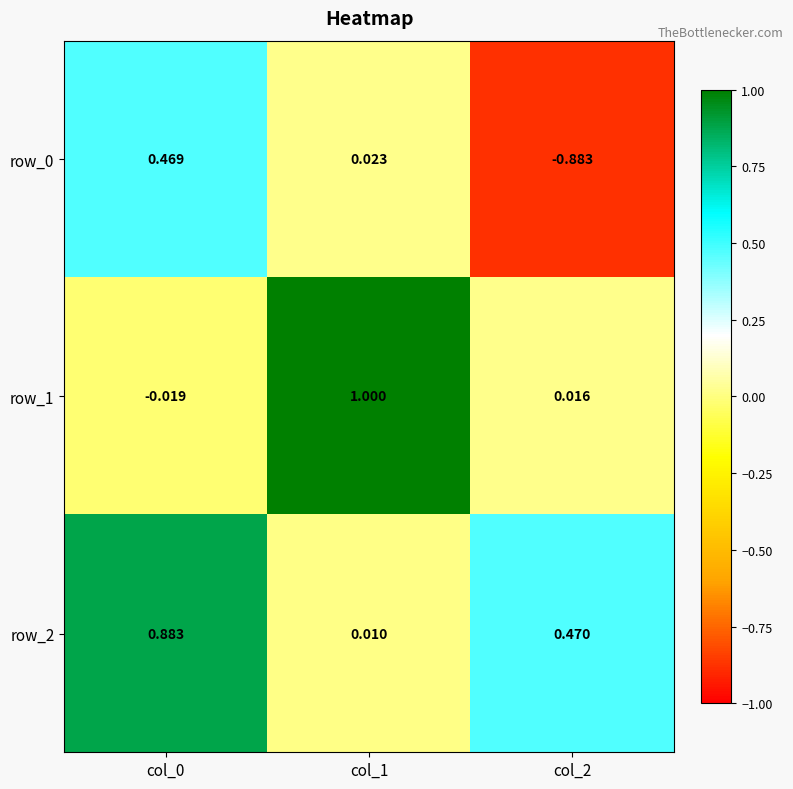

Is the value of row_1 at col_2 greater than the value of row_0 at col_1?

No